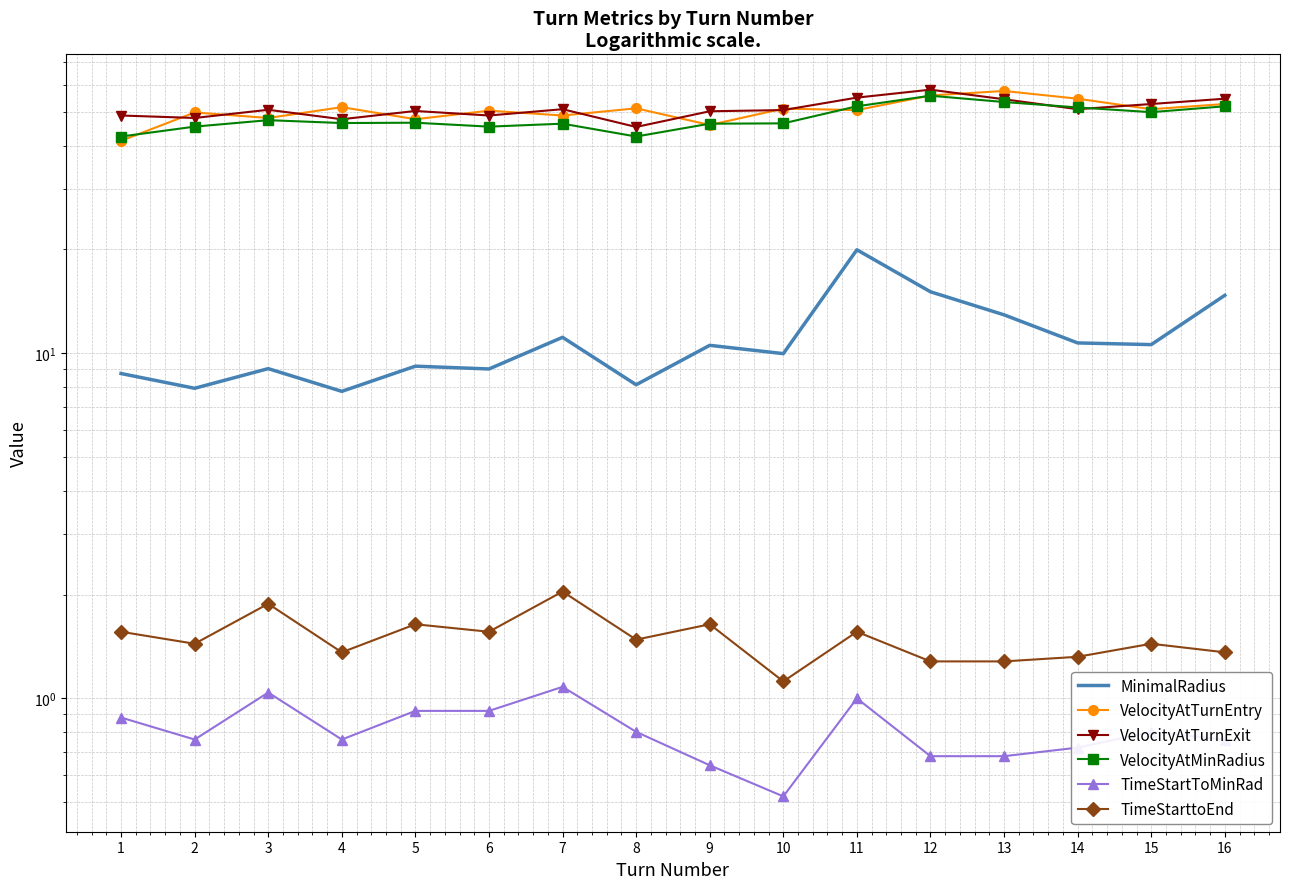

Reading left to right, transcribe all the data shown in this chart.

MinimalRadius: 8.7	7.9	9.0	7.8	9.2	9.0	11.1	8.1	10.6	10.0	20.0	15.1	12.9	10.7	10.6	14.7
VelocityAtTurnEntry: 41.3	49.9	48.1	51.7	47.7	50.5	48.9	51.3	45.9	51.2	50.7	55.9	57.6	54.7	51.0	52.8
VelocityAtTurnExit: 48.9	48.1	50.8	47.7	50.4	48.9	51.0	45.3	50.3	50.7	55.1	58.1	54.5	51.0	52.8	54.7
VelocityAtMinRadius: 42.5	45.4	47.4	46.5	46.6	45.4	46.3	42.5	46.3	46.4	52.0	55.8	53.5	51.6	50.0	52.0
TimeStartToMinRad: 0.9	0.8	1.0	0.8	0.9	0.9	1.1	0.8	0.6	0.5	1.0	0.7	0.7	0.7	0.8	0.8
TimeStarttoEnd: 1.6	1.4	1.9	1.4	1.6	1.6	2.0	1.5	1.6	1.1	1.6	1.3	1.3	1.3	1.4	1.4